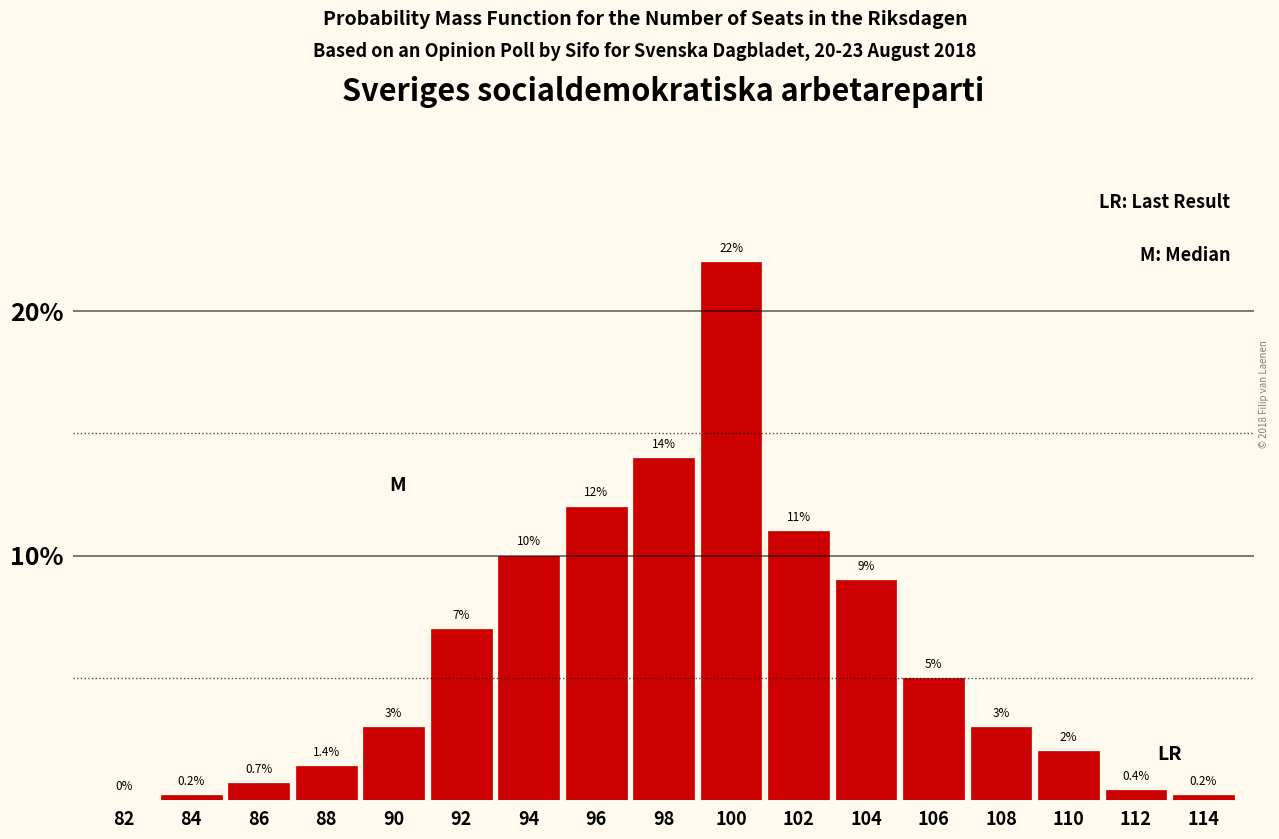

Reading right to left, what are all the values shown in this chart?

114=0.2	112=0.4	110=2.0	108=3.0	106=5.0	104=9.0	102=11.0	100=22.0	98=14.0	96=12.0	94=10.0	92=7.0	90=3.0	88=1.4	86=0.7	84=0.2	82=0.0